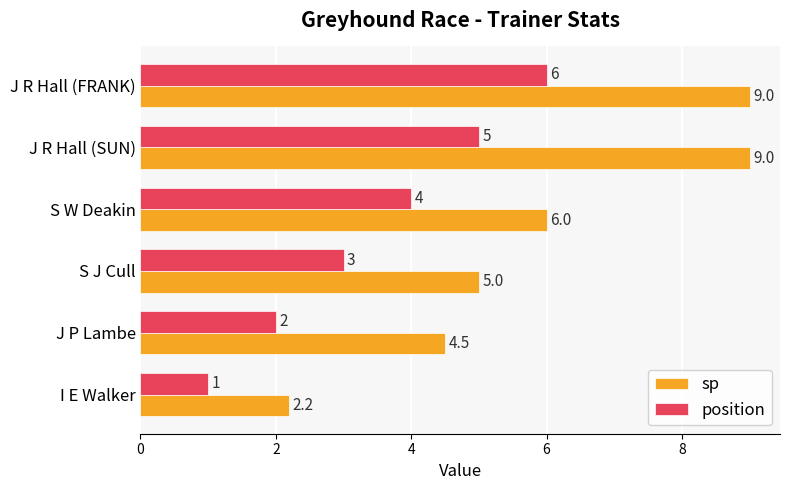

At how many categories does at least one series exceed 4?

5